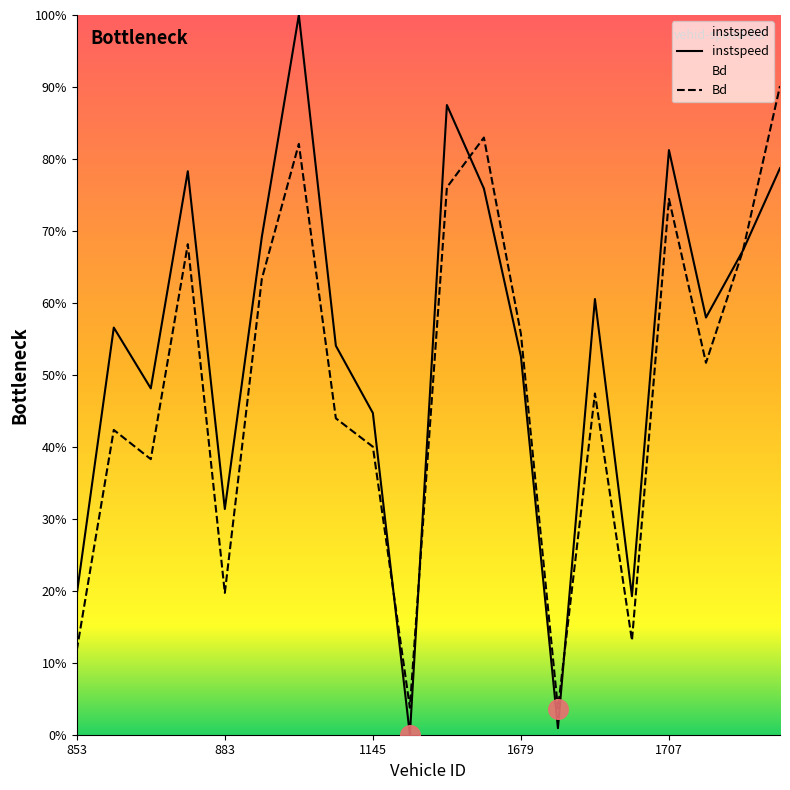

Which series has the largest Y range (max minus min)?

instspeed